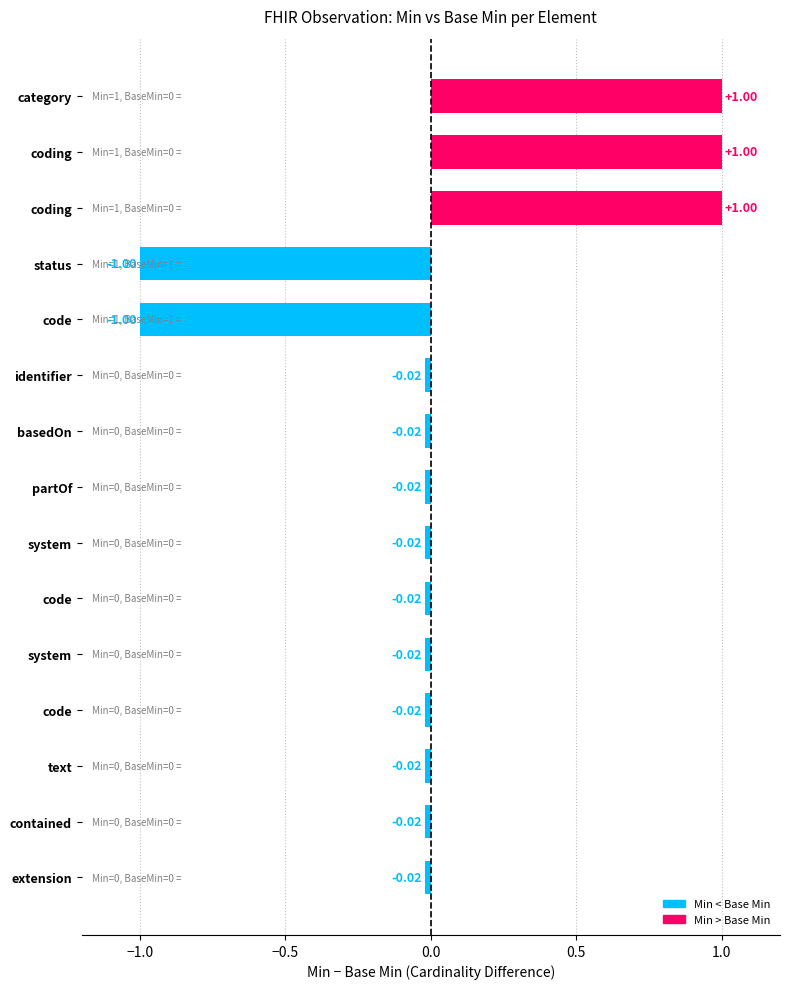

Count the number of data series in this chart.

1